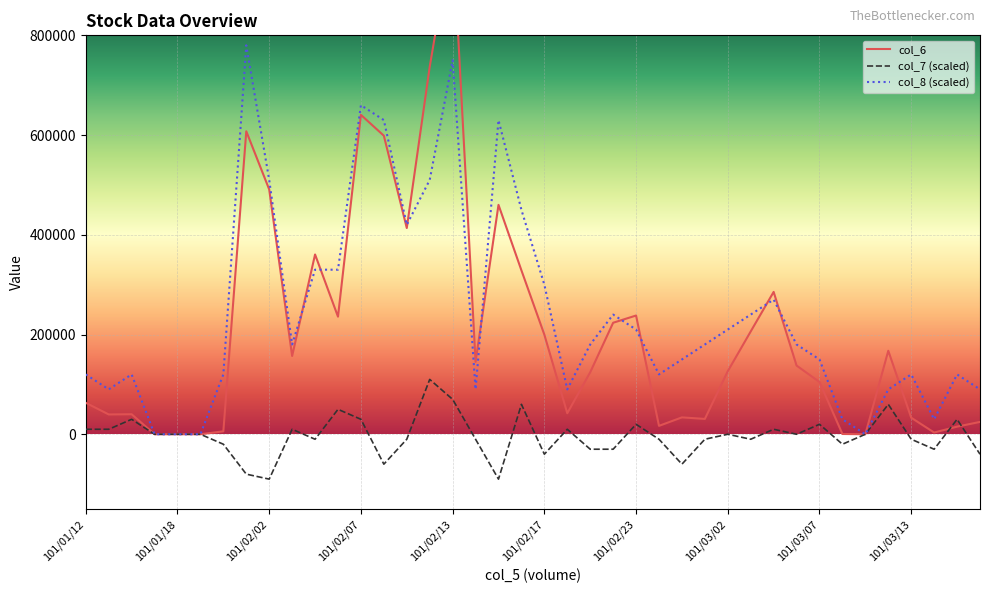

How many lines are shown in the chart?

3